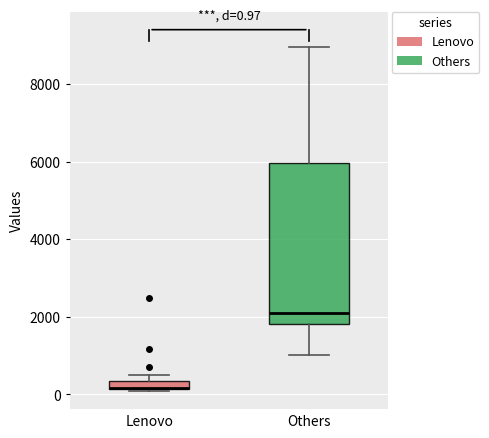

Comparing the boxes themselves (not the whiskers), which one is the tallest?

Others